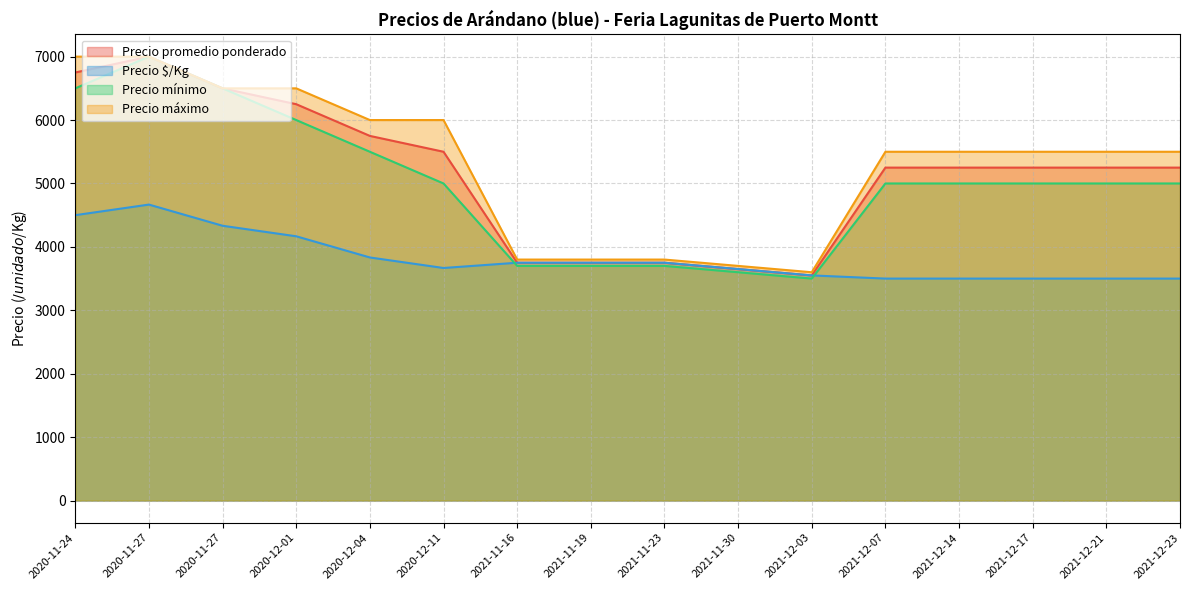

Reading right to left, extract all data points from this chart.

Precio promedio ponderado: 2021-12-14=5250	2021-11-30=3650	2021-12-23=5250	2021-12-07=5250	2021-11-16=3750	2020-11-27=6500	2020-11-27=7000	2020-12-01=6250	2021-12-17=5250	2020-11-24=6750	2020-12-11=5500	2021-12-03=3550	2021-11-19=3750	2021-11-23=3750	2020-12-04=5750	2021-12-21=5250
Precio $/Kg: 2021-12-14=3500	2021-11-30=3650	2021-12-23=3500	2021-12-07=3500	2021-11-16=3750	2020-11-27=4333	2020-11-27=4667	2020-12-01=4167	2021-12-17=3500	2020-11-24=4500	2020-12-11=3667	2021-12-03=3550	2021-11-19=3750	2021-11-23=3750	2020-12-04=3833	2021-12-21=3500
Precio mínimo: 2021-12-14=5000	2021-11-30=3600	2021-12-23=5000	2021-12-07=5000	2021-11-16=3700	2020-11-27=6500	2020-11-27=7000	2020-12-01=6000	2021-12-17=5000	2020-11-24=6500	2020-12-11=5000	2021-12-03=3500	2021-11-19=3700	2021-11-23=3700	2020-12-04=5500	2021-12-21=5000
Precio máximo: 2021-12-14=5500	2021-11-30=3700	2021-12-23=5500	2021-12-07=5500	2021-11-16=3800	2020-11-27=6500	2020-11-27=7000	2020-12-01=6500	2021-12-17=5500	2020-11-24=7000	2020-12-11=6000	2021-12-03=3600	2021-11-19=3800	2021-11-23=3800	2020-12-04=6000	2021-12-21=5500